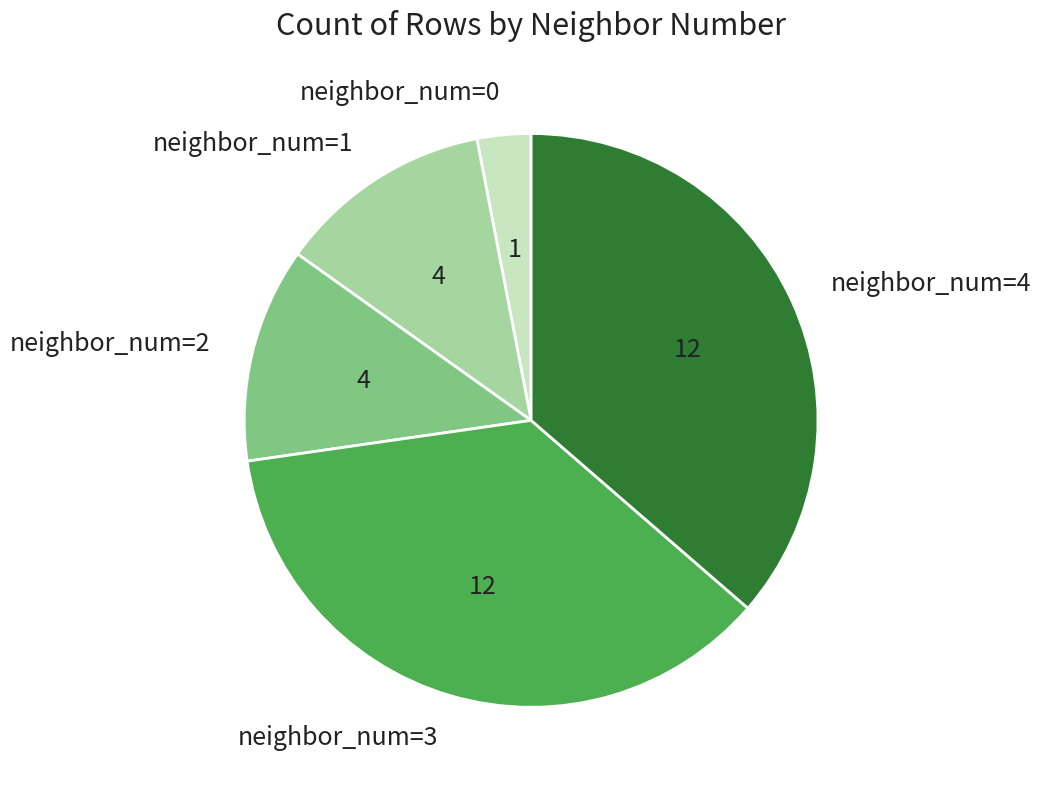

How many slices are in this pie chart?

5